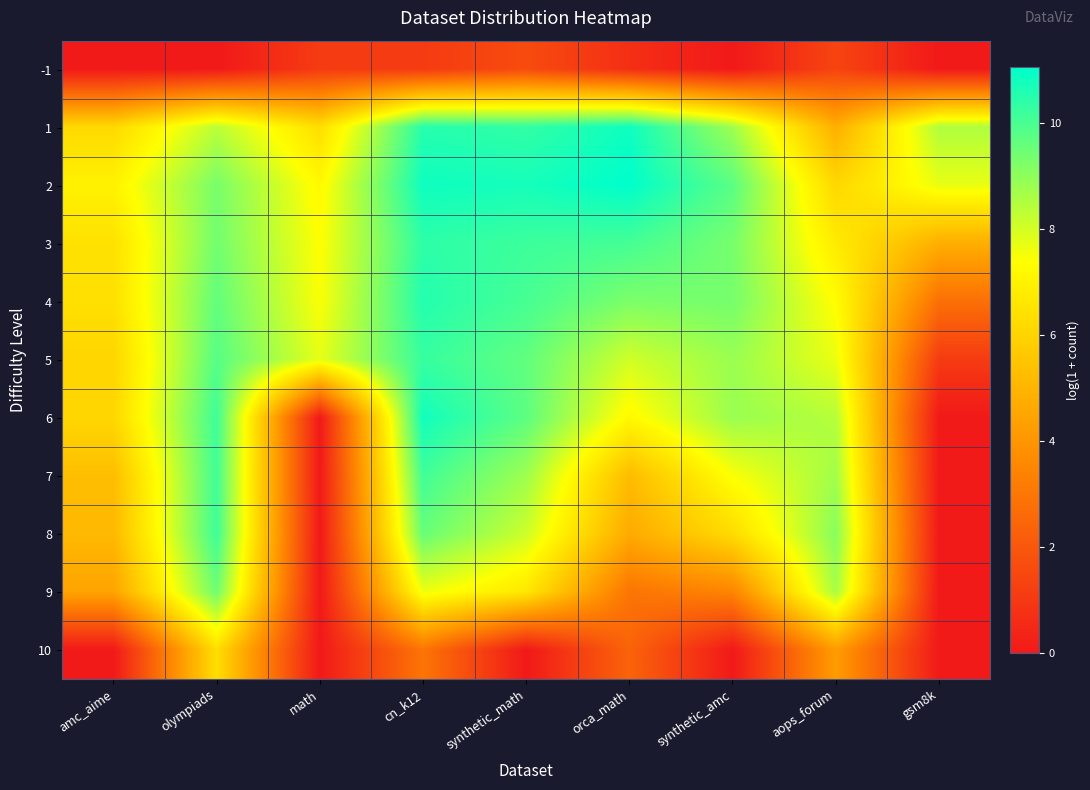

List the series in order of their peak value, lowest first.

-1, 10, 9, 7, 8, 5, 3, 4, 6, 1, 2